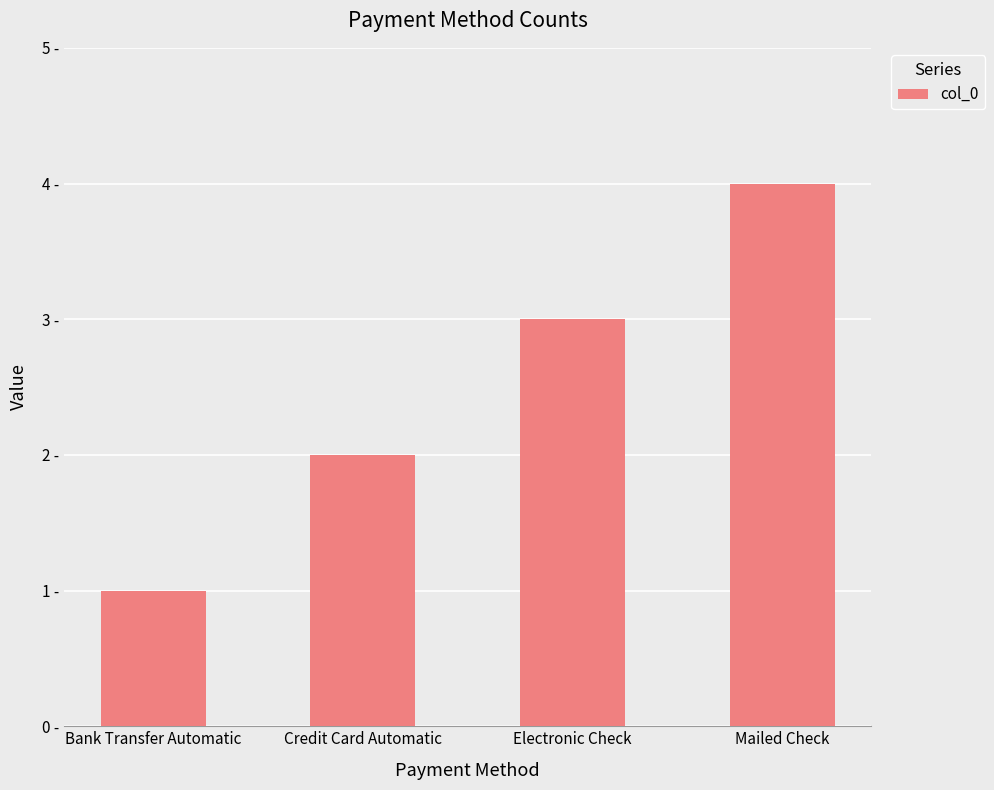

What is the ratio of the value at Electronic Check to the value at Mailed Check?

0.8